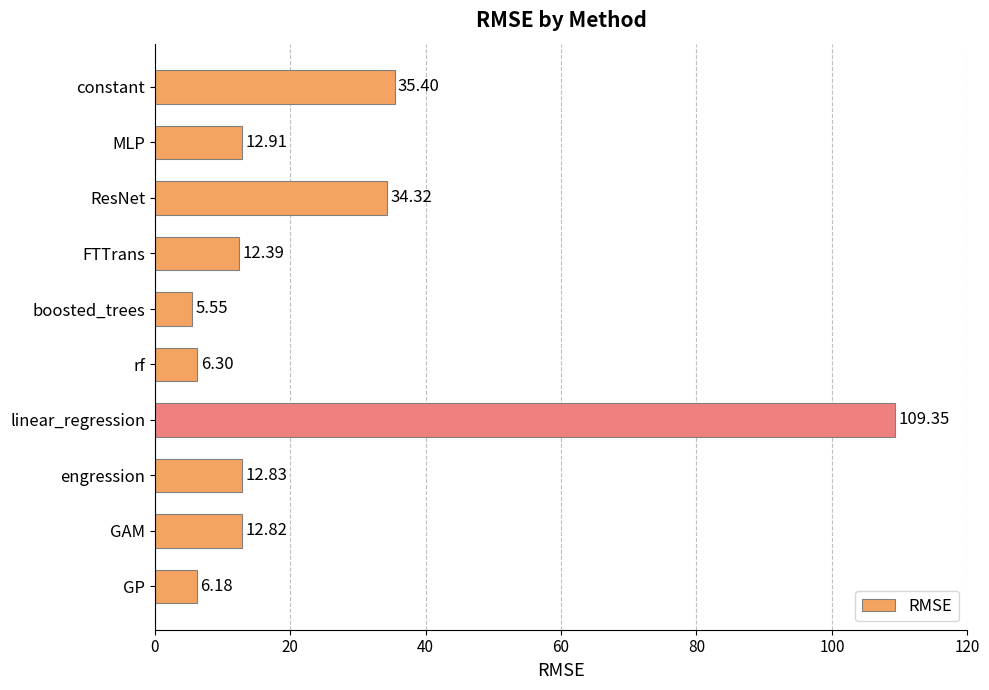

What is the average value?

24.8